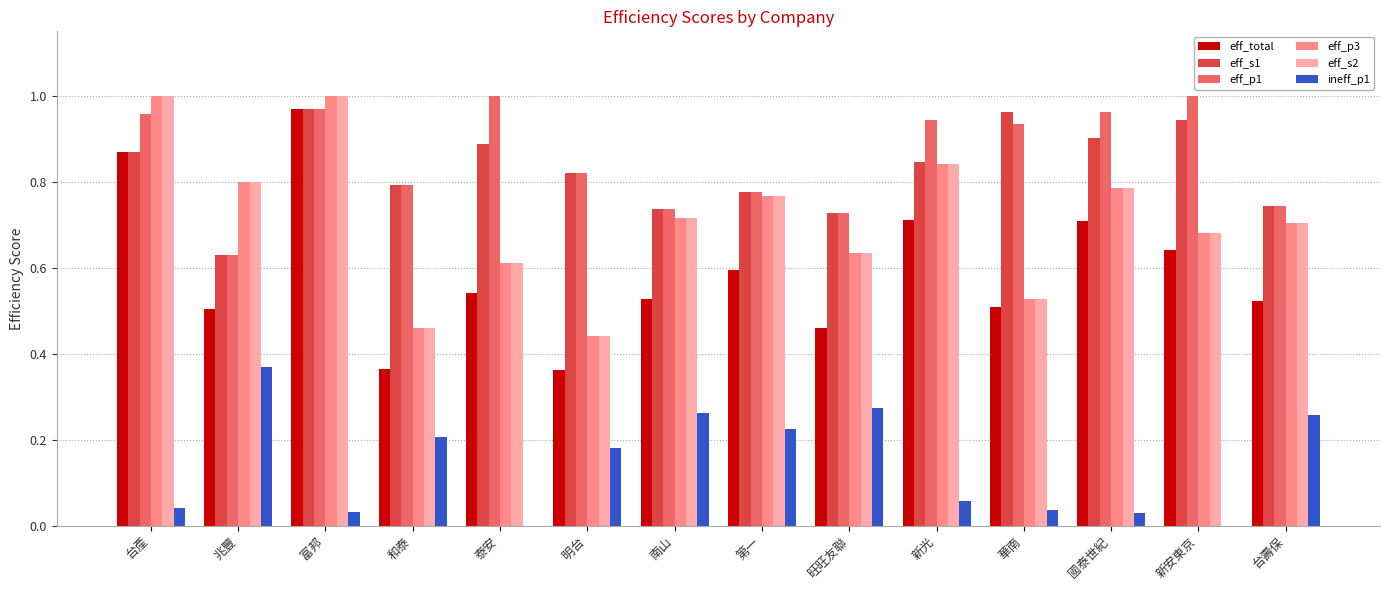

The value of eff_total at 國泰世紀 is 0.7. True or false?

True